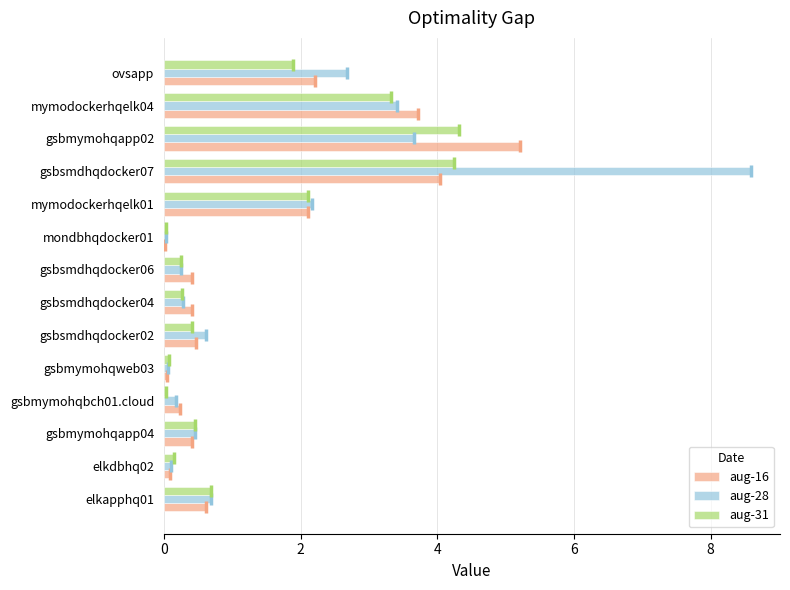

Which series has the largest total across all categories?

aug-28